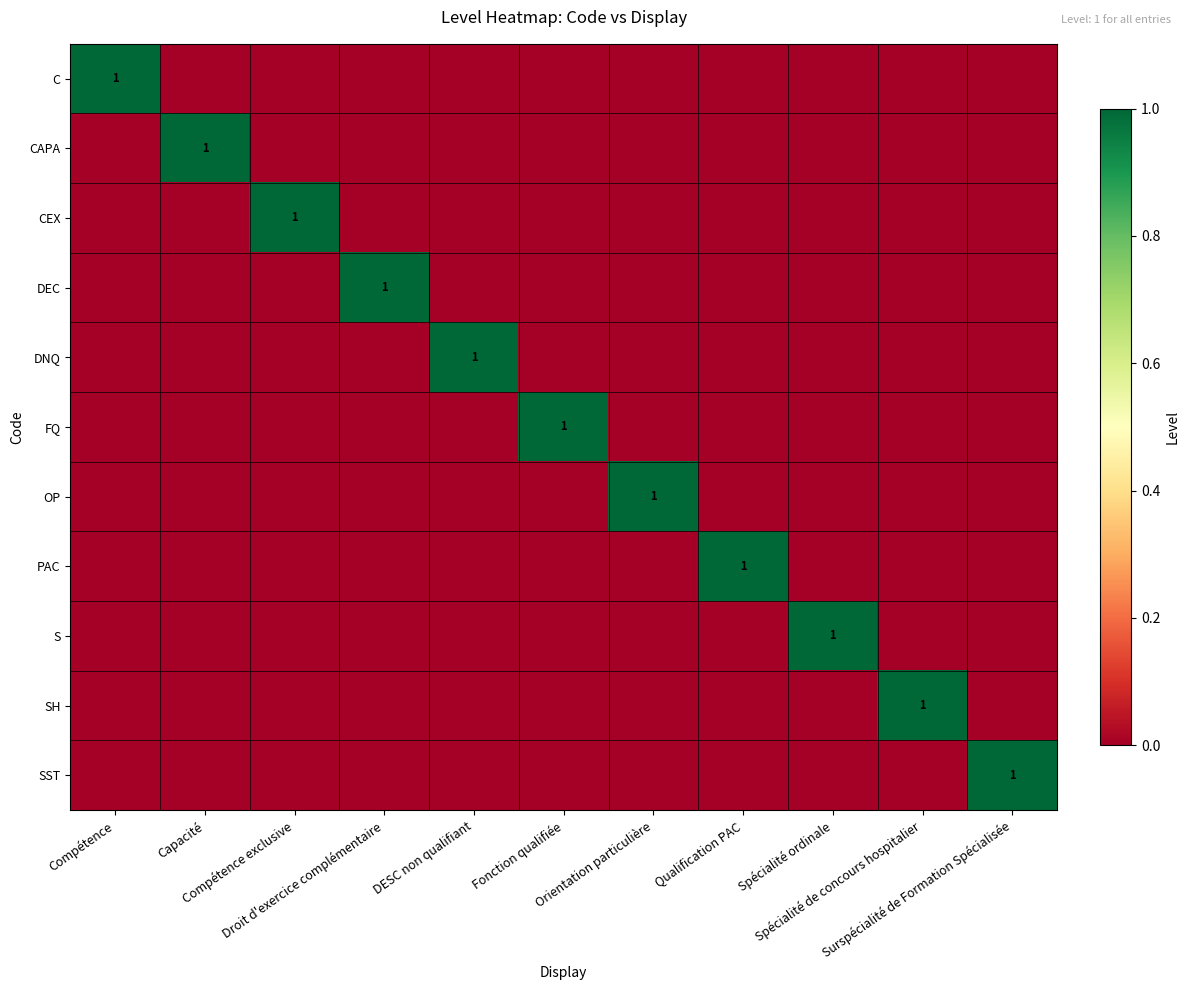

At Droit d'exercice complémentaire, list the series in order from smallest to largest.

C, CAPA, CEX, DNQ, FQ, OP, PAC, S, SH, SST, DEC